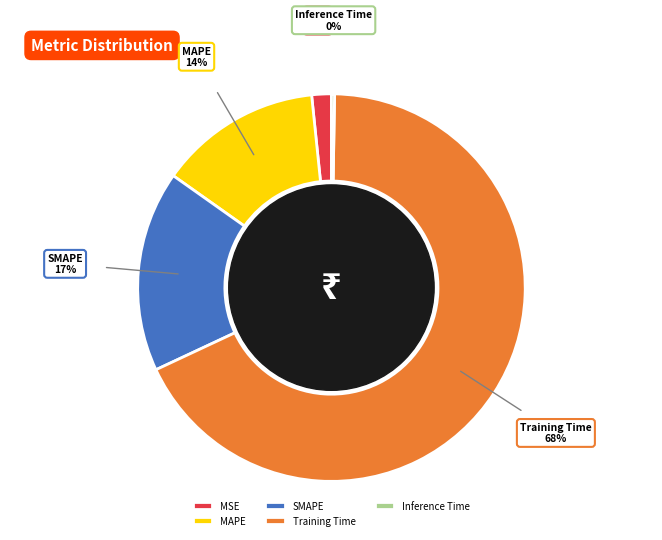

Between MAPE and Training Time, which is larger?

Training Time